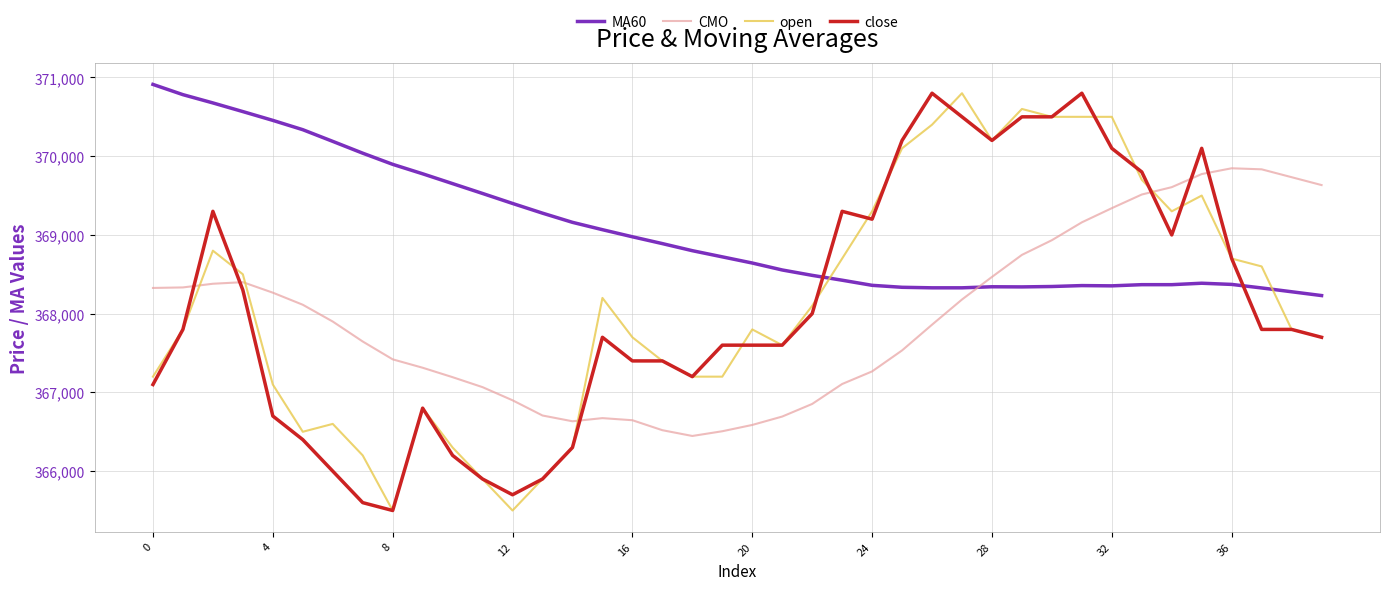

How many times do CMO and close cross each other?

6